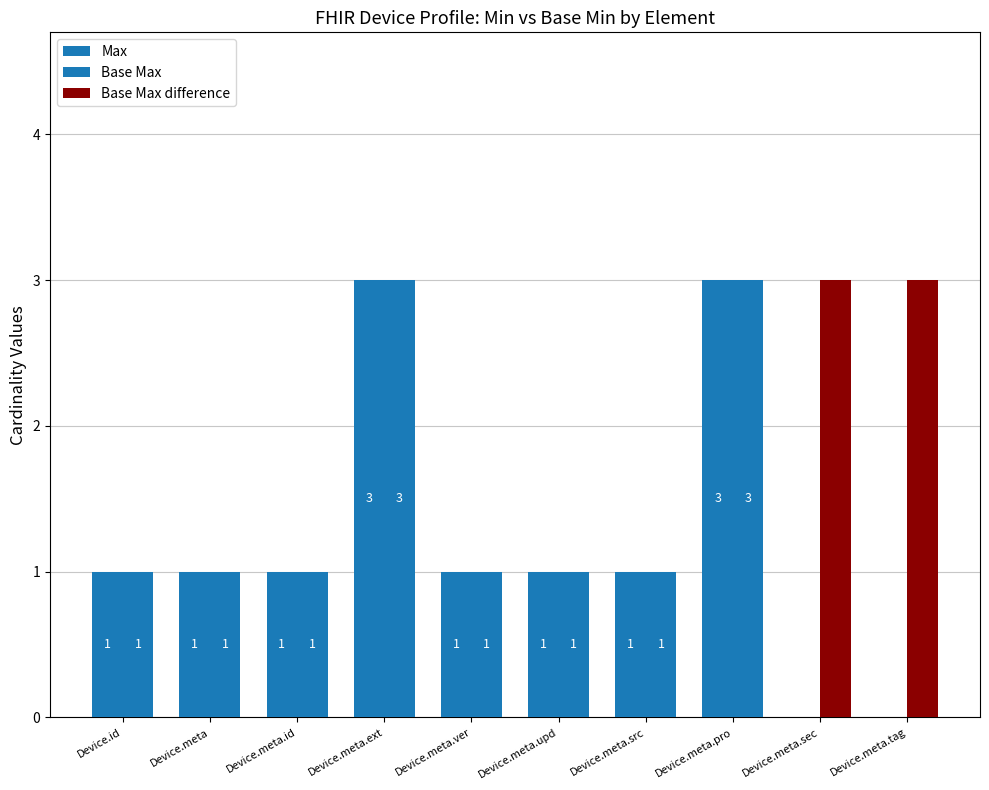

What is the sum of all Max values?

12